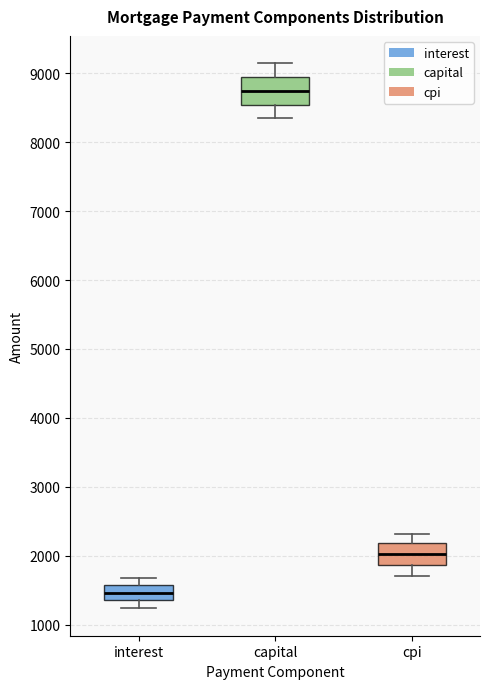

Which box has the highest median line?

capital